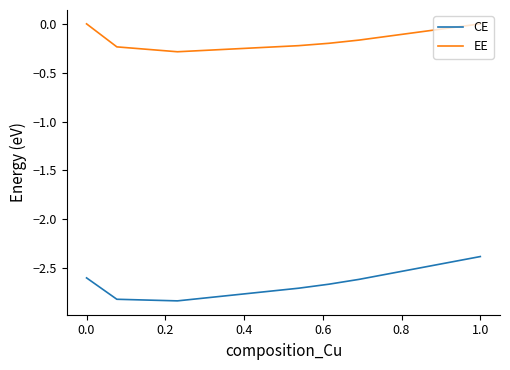

Which series has the widest spread of values?

CE